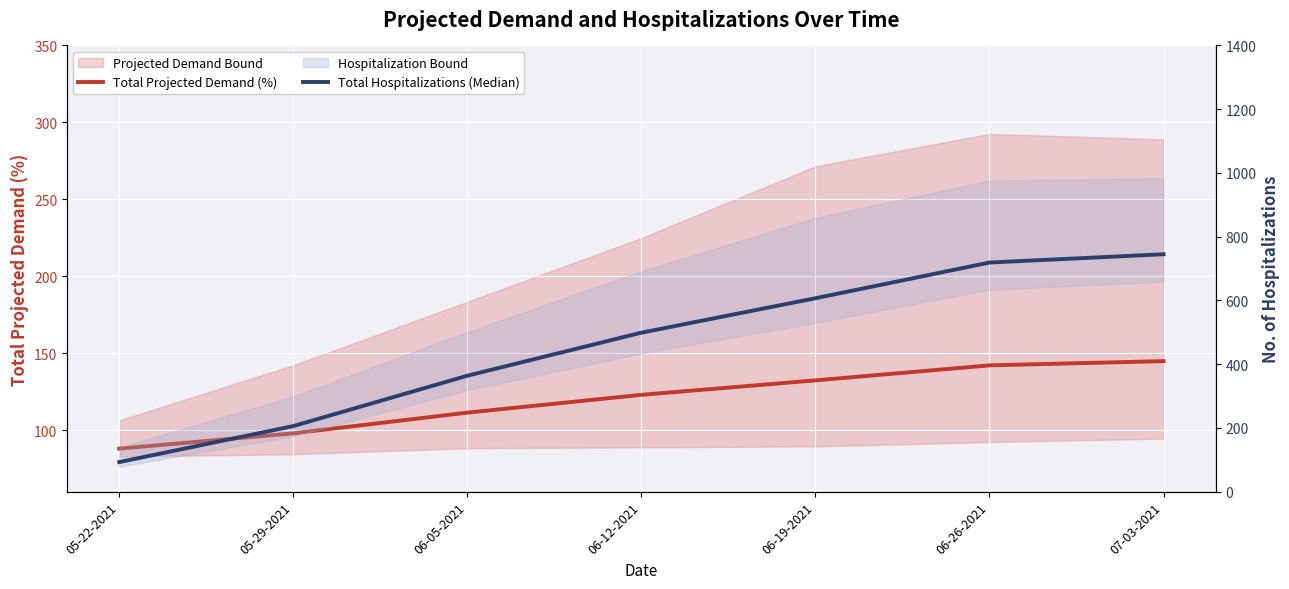

Reading left to right, list all the values displayed in this chart.

Total Projected Demand (%): 88.0	98.0	111.4	123.0	132.4	142.1	144.9
Total Hospitalizations (Median): 93.0	206.0	364.0	499.0	607.0	719.0	745.0